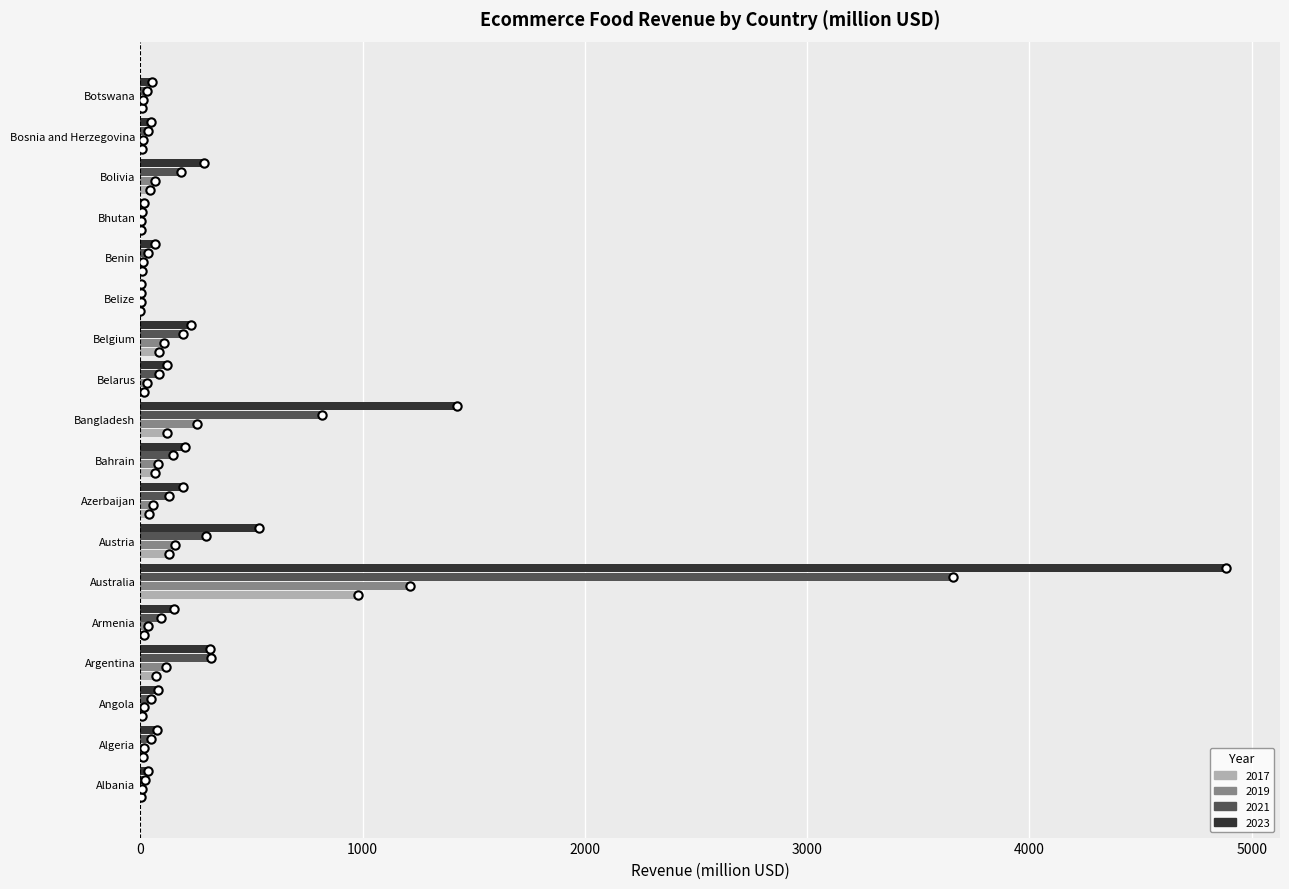

At which category is the sum across all series the highest?

Australia